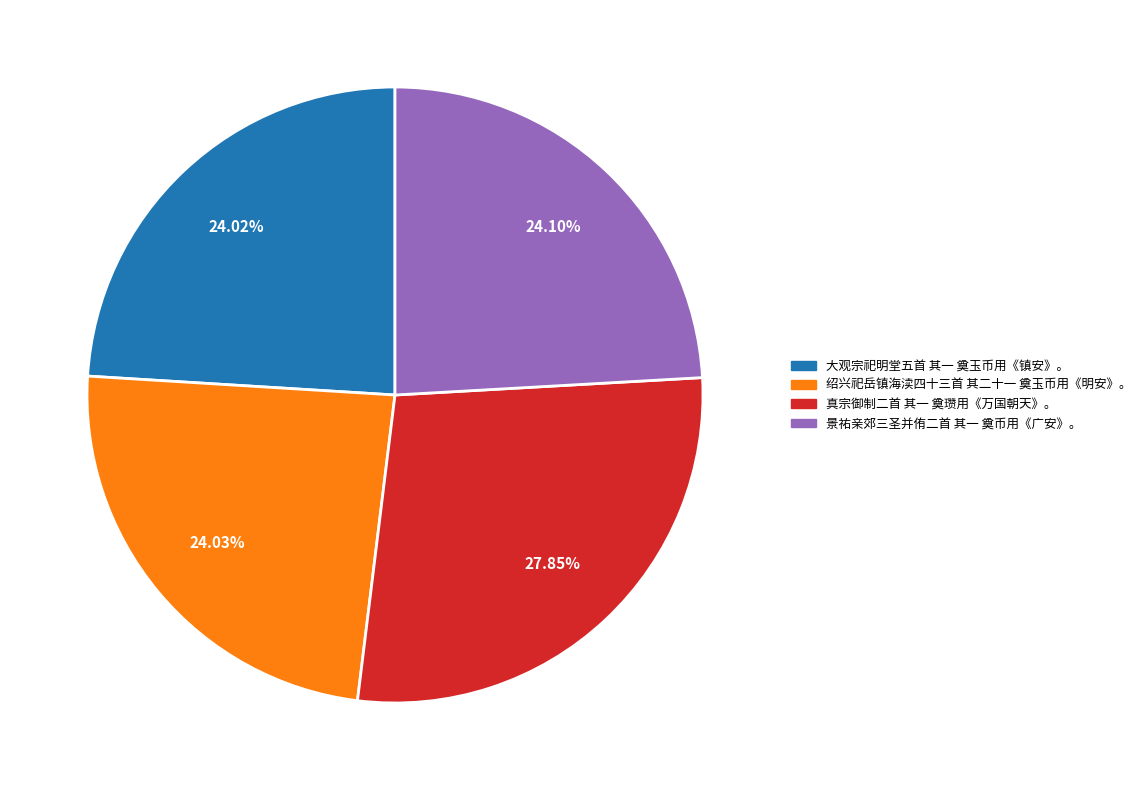

What percentage is the 大观宗祀明堂五首 其一 奠玉币用《镇安》。 slice, to the nearest percent?

24%